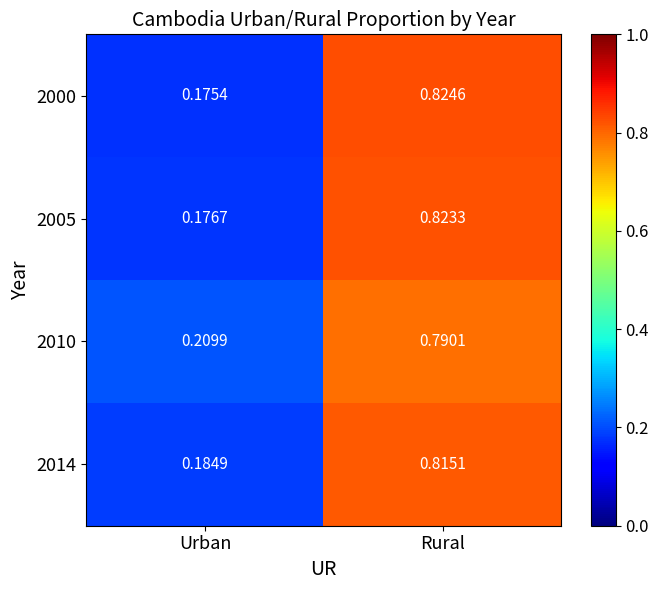

Is the value of 2014 at Urban greater than the value of 2010 at Urban?

No